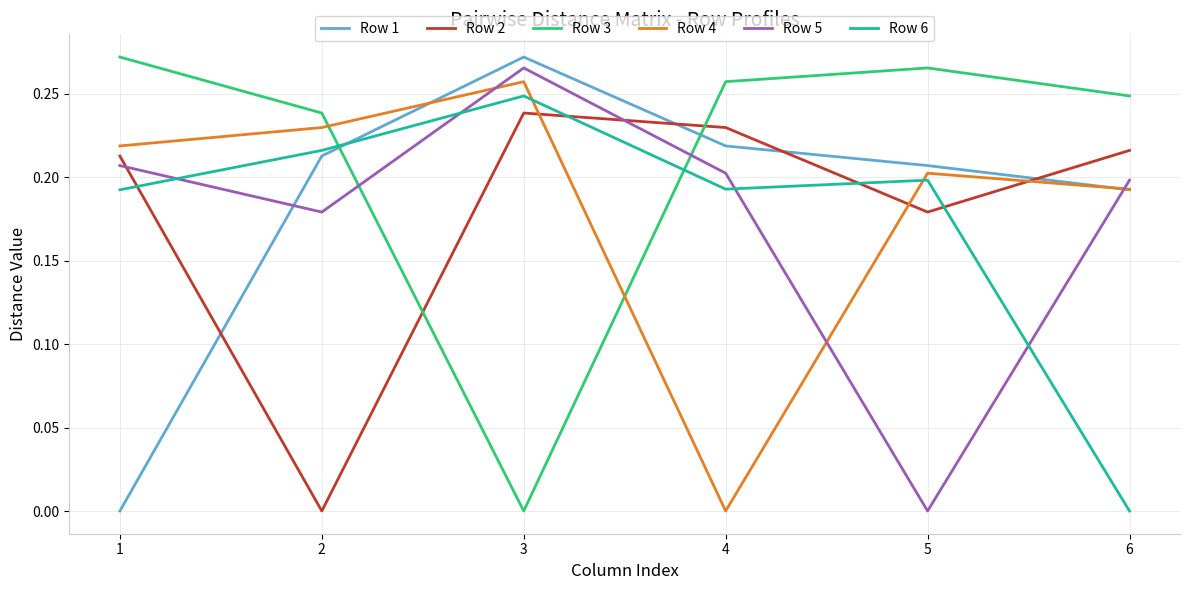

List the labels in order of Row 3 value, smallest first.

3, 2, 6, 4, 5, 1